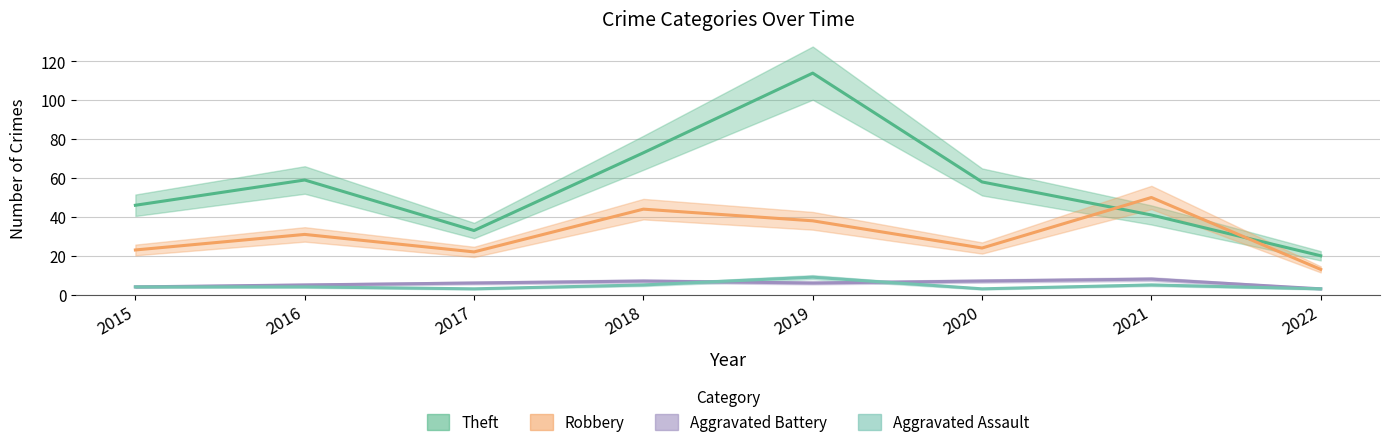

Rank the series by their maximum value, from lowest to highest.

Aggravated Battery, Aggravated Assault, Robbery, Theft